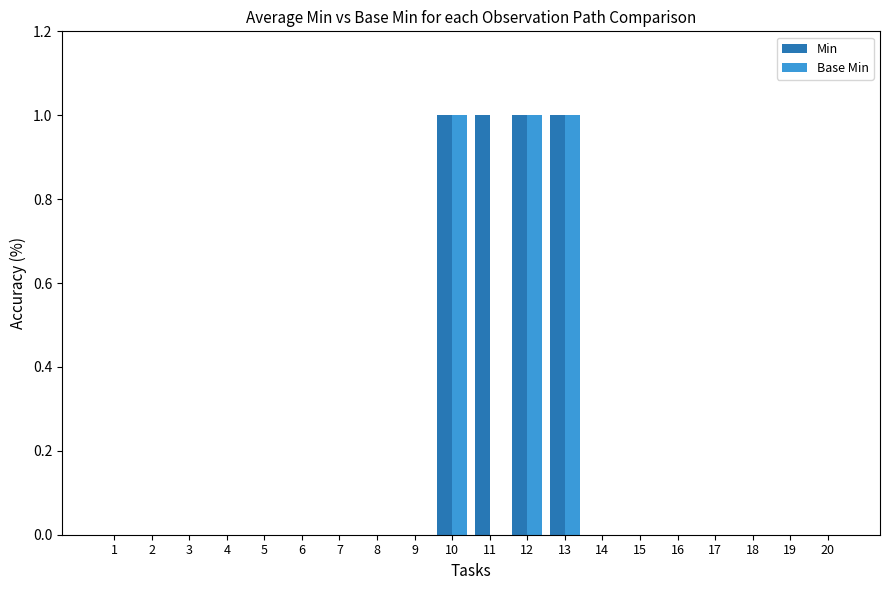

Reading left to right, what are all the values shown in this chart?

Min: 0	0	0	0	0	0	0	0	0	1	1	1	1	0	0	0	0	0	0	0
Base Min: 0	0	0	0	0	0	0	0	0	1	0	1	1	0	0	0	0	0	0	0